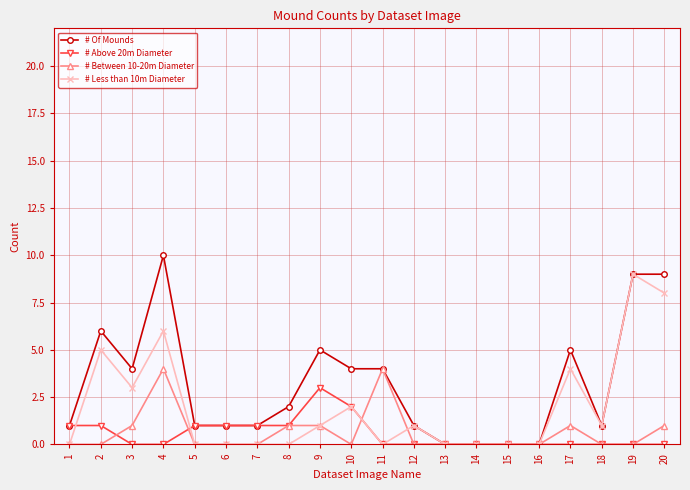

What is the average value of the # Between 10-20m Diameter series?

1